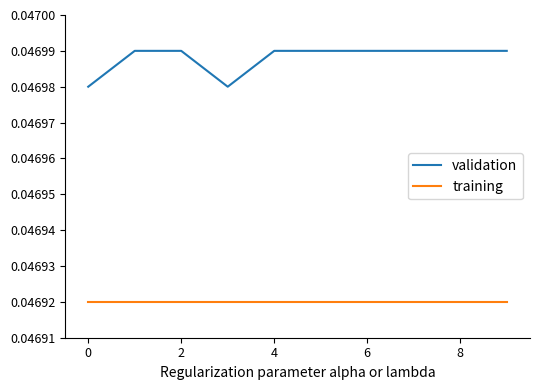

List the series in order of their peak value, lowest first.

training, validation